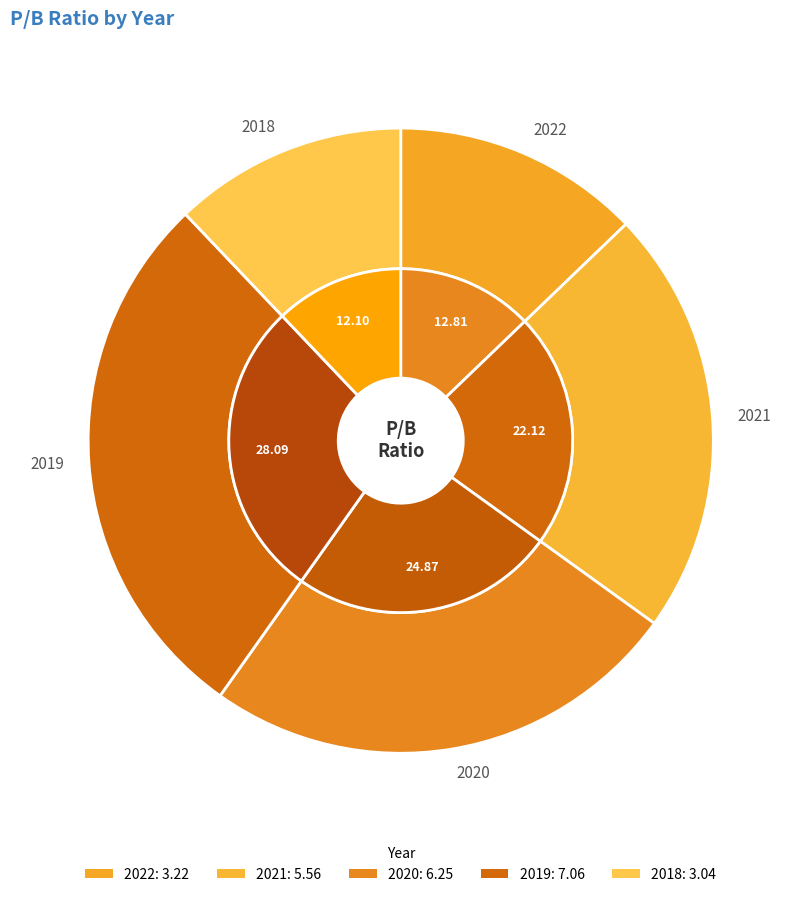

Which slice is the largest?

2019